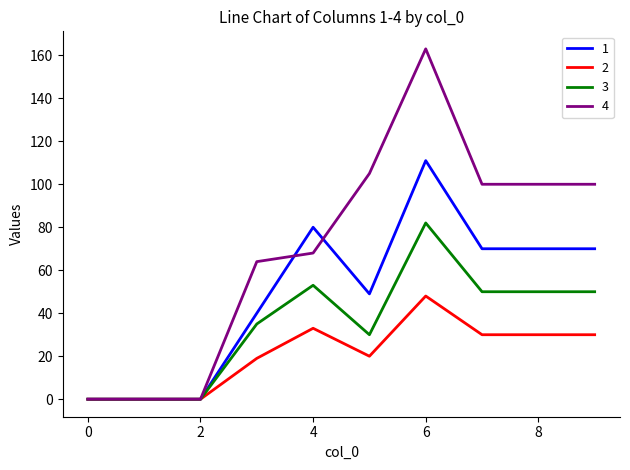

Rank the series by their maximum value, from highest to lowest.

4, 1, 3, 2